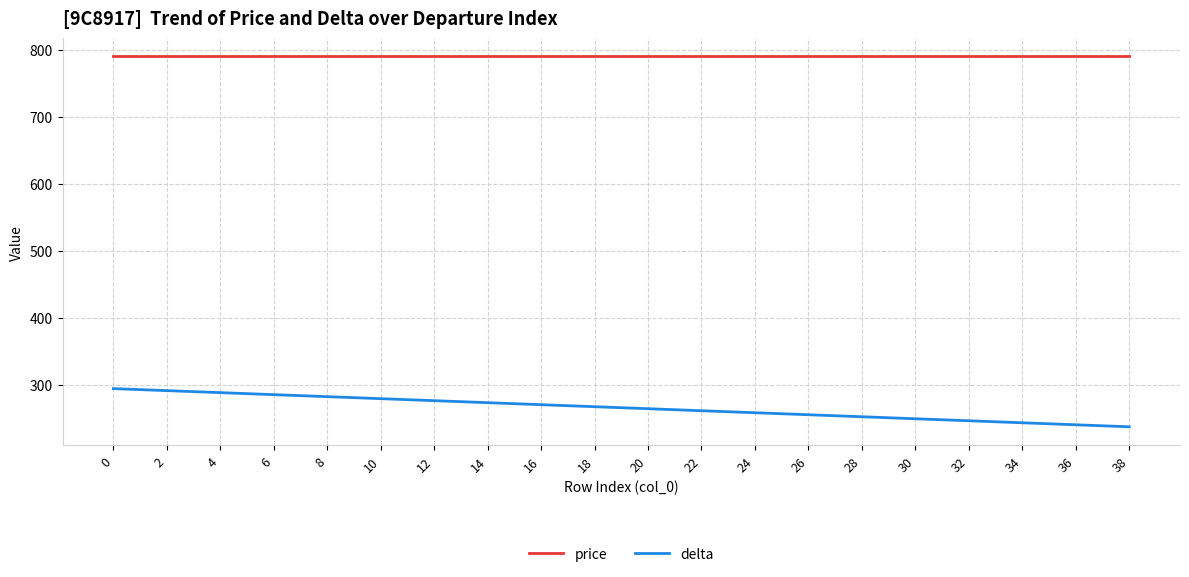

Count the number of data series in this chart.

2